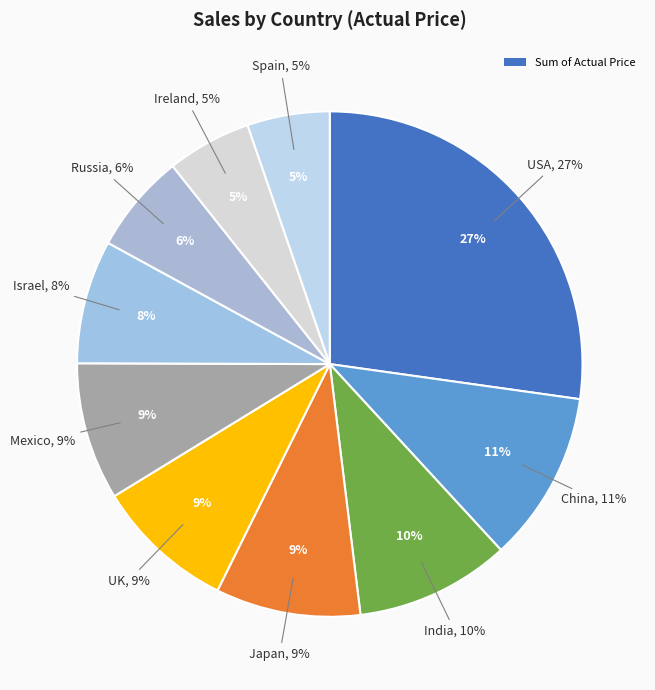

To the nearest percent, what percentage of the pie is China?

11%